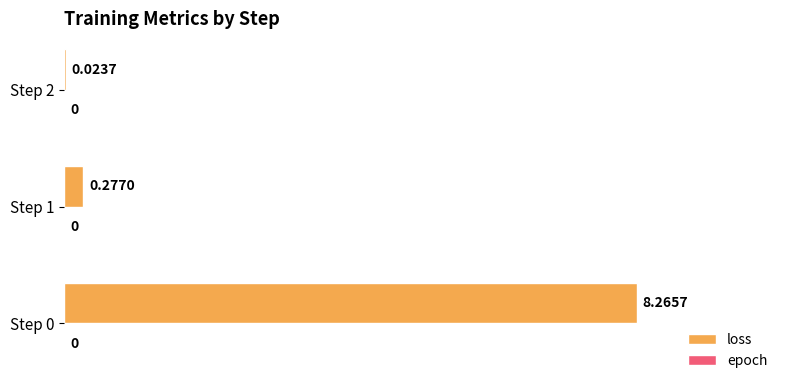

Which has a higher value, Step 1 or Step 2?

Step 1